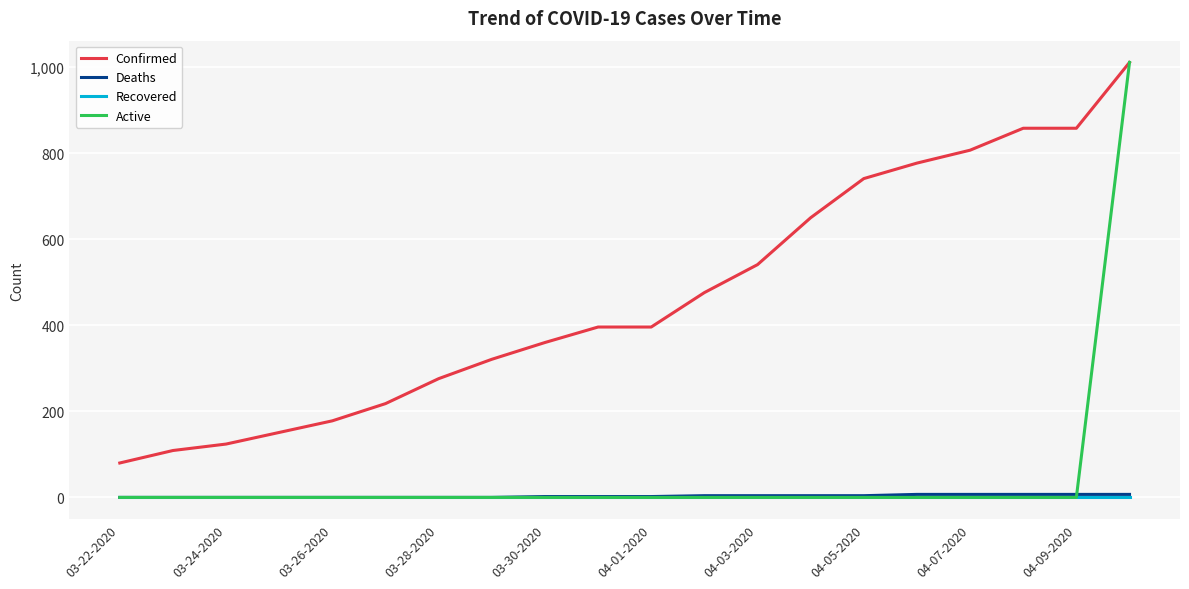

What are all the series names shown in the legend?

Confirmed, Deaths, Recovered, Active